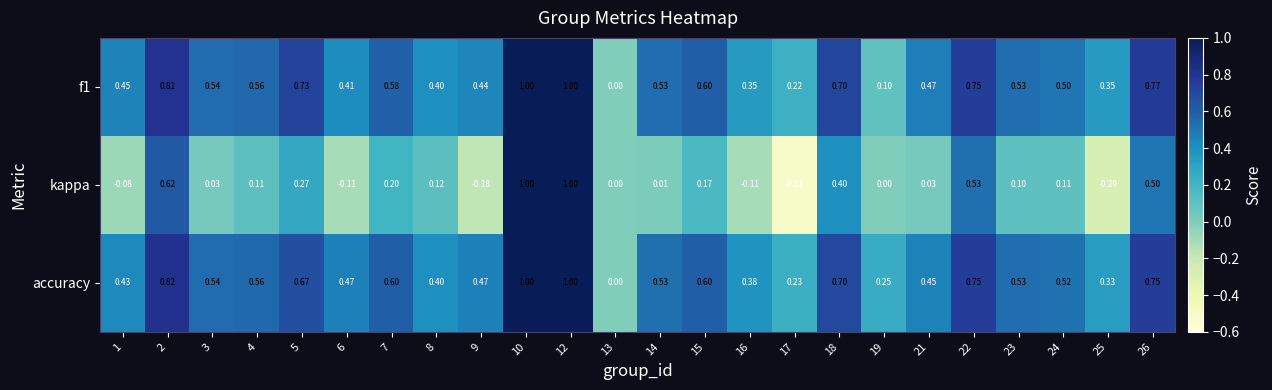

Which series has the widest spread of values?

kappa